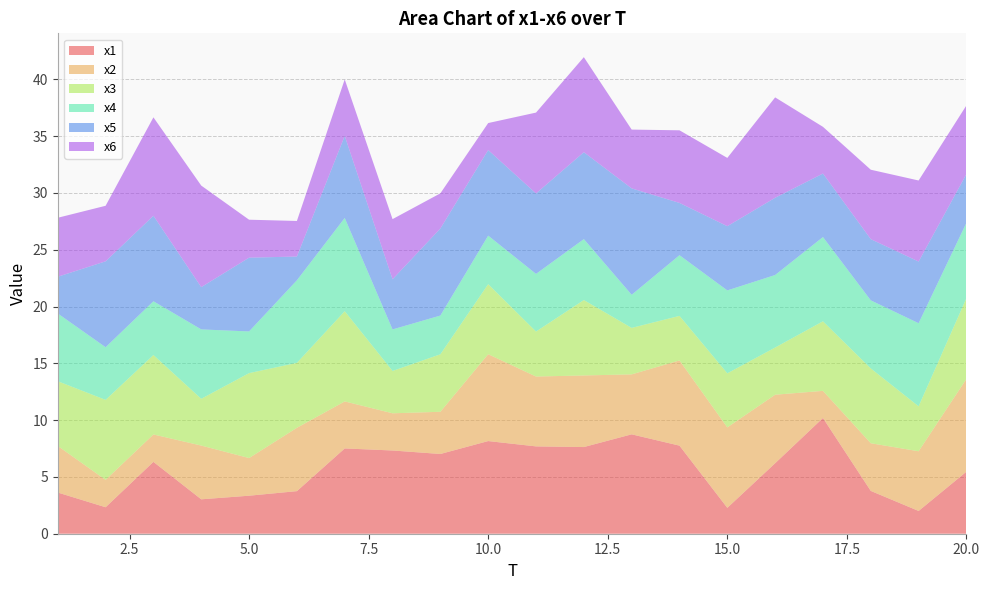

Reading left to right, what are all the values shown in this chart?

x1: 3.6	2.3	6.3	3.0	3.3	3.7	7.5	7.3	7.0	8.2	7.7	7.6	8.7	7.8	2.3	6.2	10.2	3.8	2.0	5.5
x2: 4.1	2.4	2.4	4.7	3.3	5.6	4.1	3.3	3.7	7.6	6.1	6.3	5.3	7.5	7.1	6.0	2.4	4.2	5.3	8.2
x3: 5.7	7.0	7.0	4.1	7.5	5.7	7.9	3.7	5.1	6.2	4.0	6.6	4.1	3.9	4.8	4.2	6.1	6.6	4.0	7.1
x4: 6.0	4.6	4.7	6.1	3.7	7.3	8.2	3.7	3.4	4.3	5.1	5.4	2.9	5.3	7.3	6.4	7.4	6.0	7.3	6.6
x5: 3.2	7.6	7.5	3.7	6.5	2.1	7.2	4.4	7.7	7.5	7.1	7.7	9.4	4.6	5.7	6.8	5.6	5.4	5.4	4.3
x6: 5.2	4.9	8.7	8.9	3.3	3.1	5.0	5.3	3.1	2.4	7.1	8.4	5.2	6.4	6.0	8.8	4.1	6.1	7.1	6.0